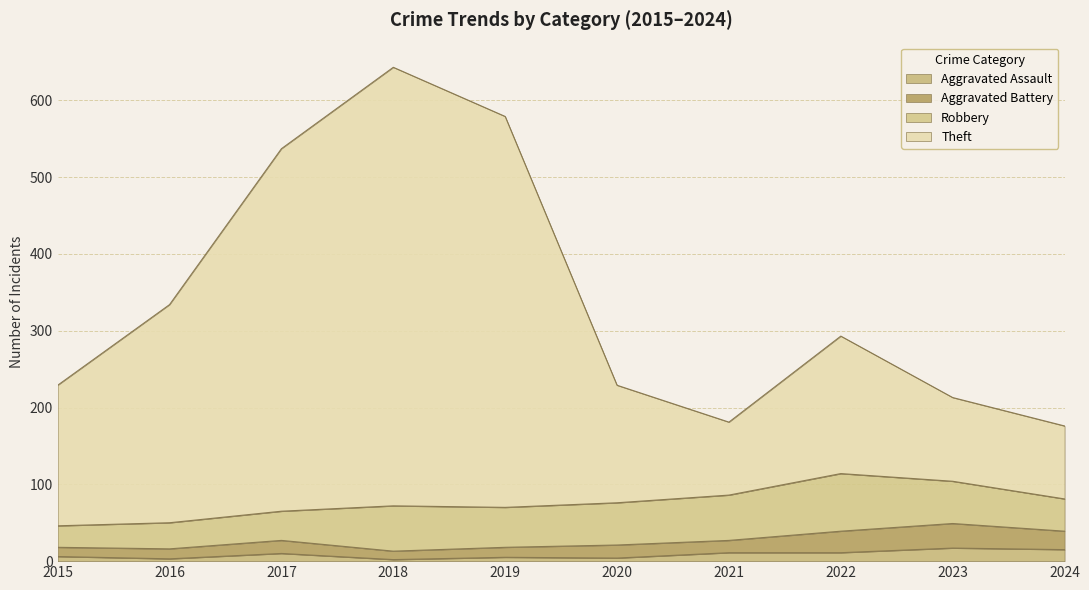

How many values in the Aggravated Assault series are below 10?

5